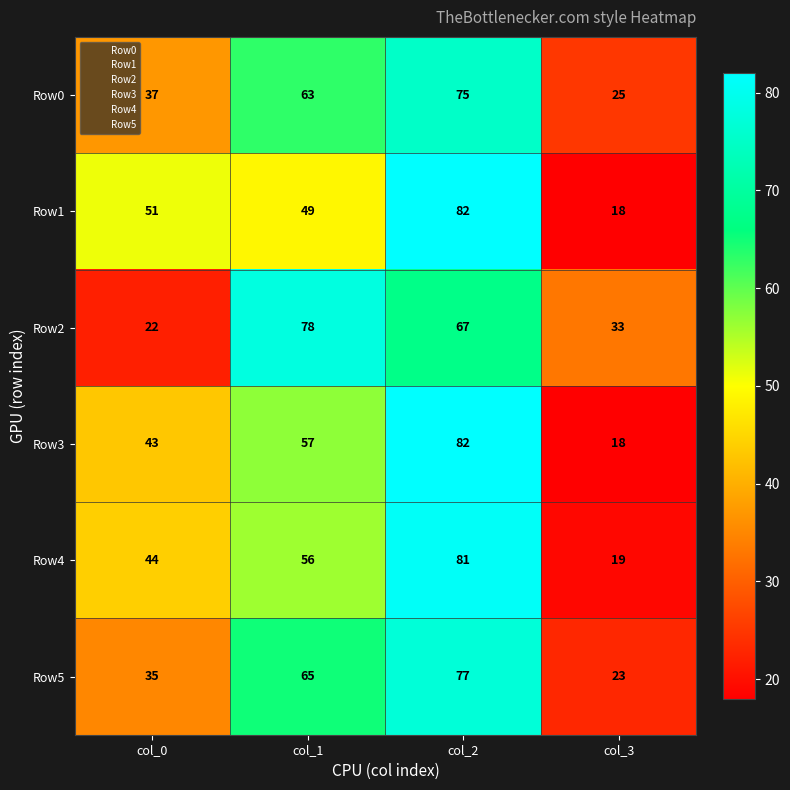

Reading left to right, list all the values displayed in this chart.

Row0: col_0=37	col_1=63	col_2=75	col_3=25
Row1: col_0=51	col_1=49	col_2=82	col_3=18
Row2: col_0=22	col_1=78	col_2=67	col_3=33
Row3: col_0=43	col_1=57	col_2=82	col_3=18
Row4: col_0=44	col_1=56	col_2=81	col_3=19
Row5: col_0=35	col_1=65	col_2=77	col_3=23